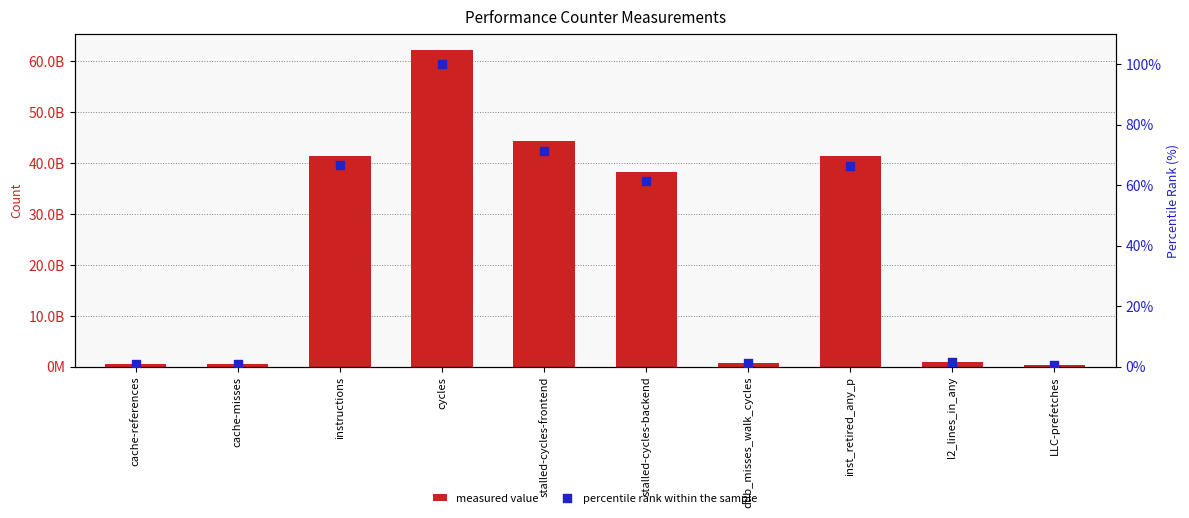

At how many categories does at least one series exceed 58669374394?

1